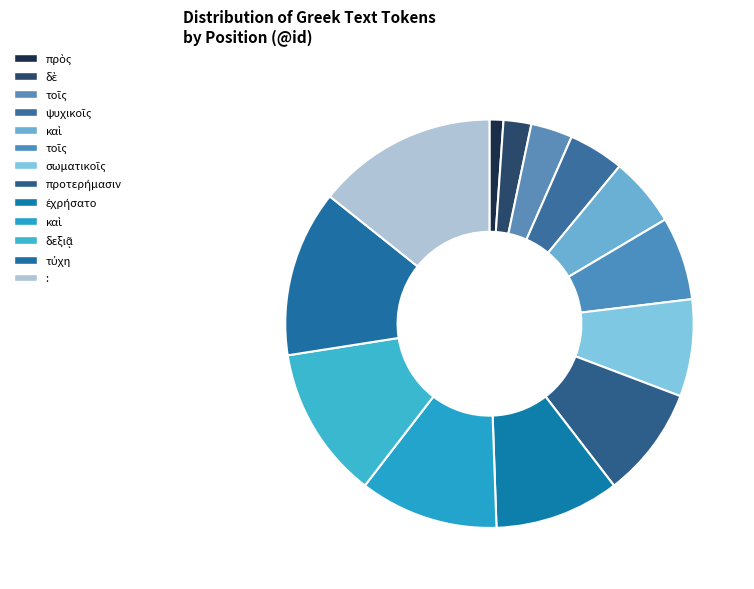

How many slices are in this pie chart?

13